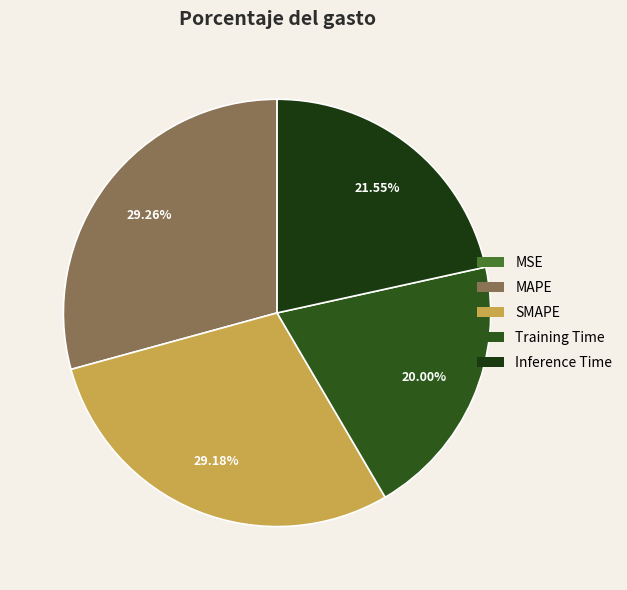

What percentage is NOT represented by MSE?

100.0%